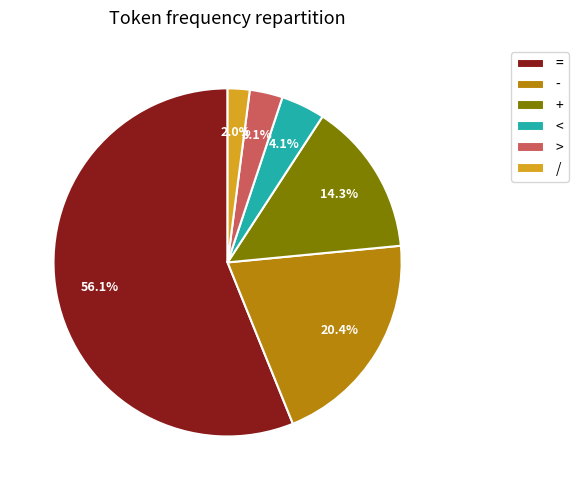

Approximately how many times larger is the value at < compared to +?

0.3